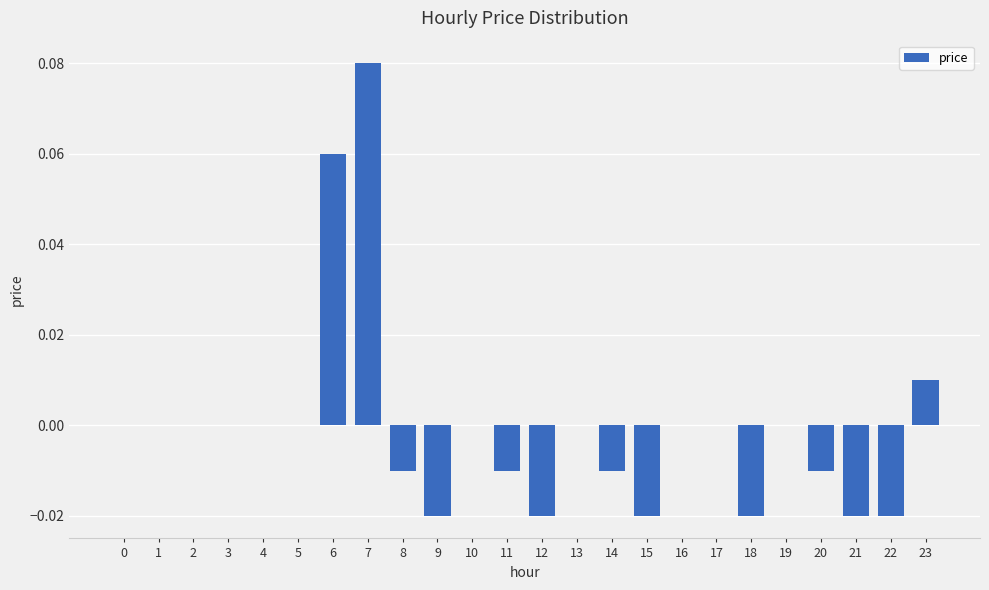

Which category has the highest value across all series?

7